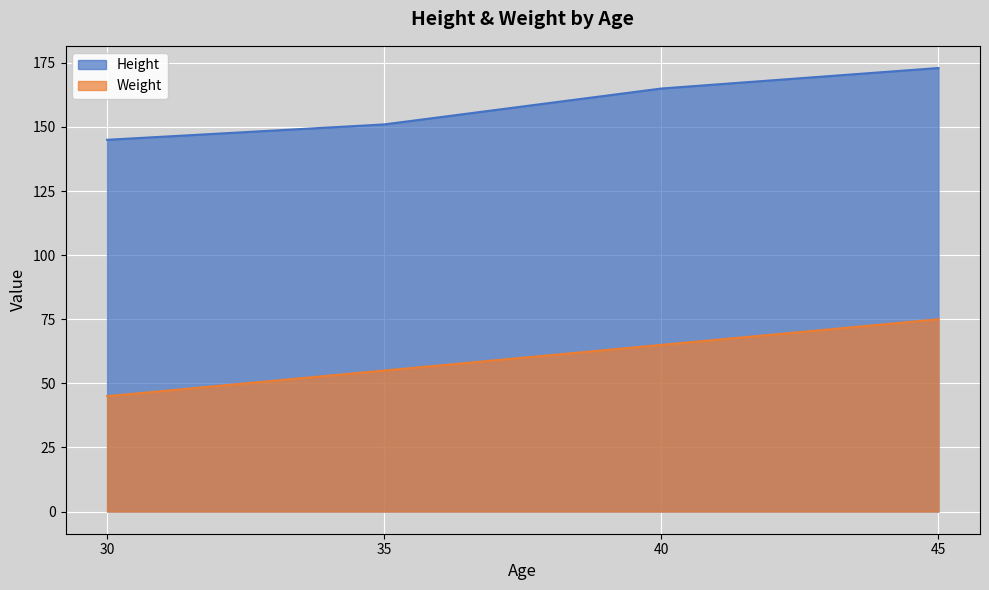

What is the sum of all Height values?

634